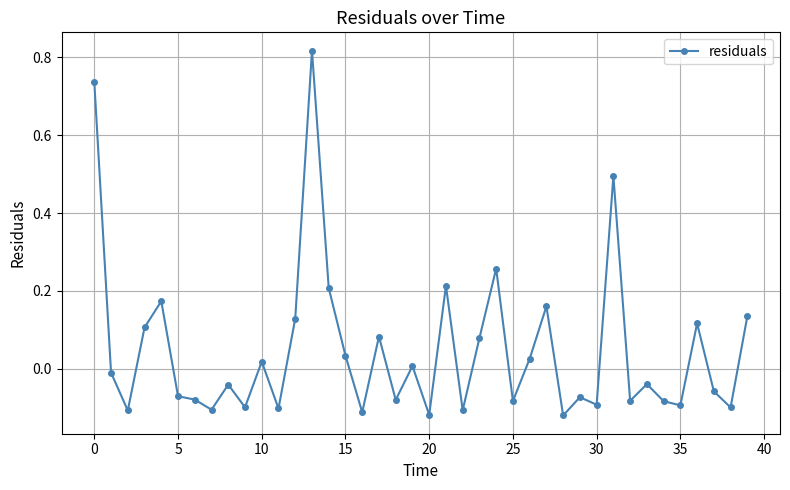

What is the difference between the maximum and minimum values?

0.9